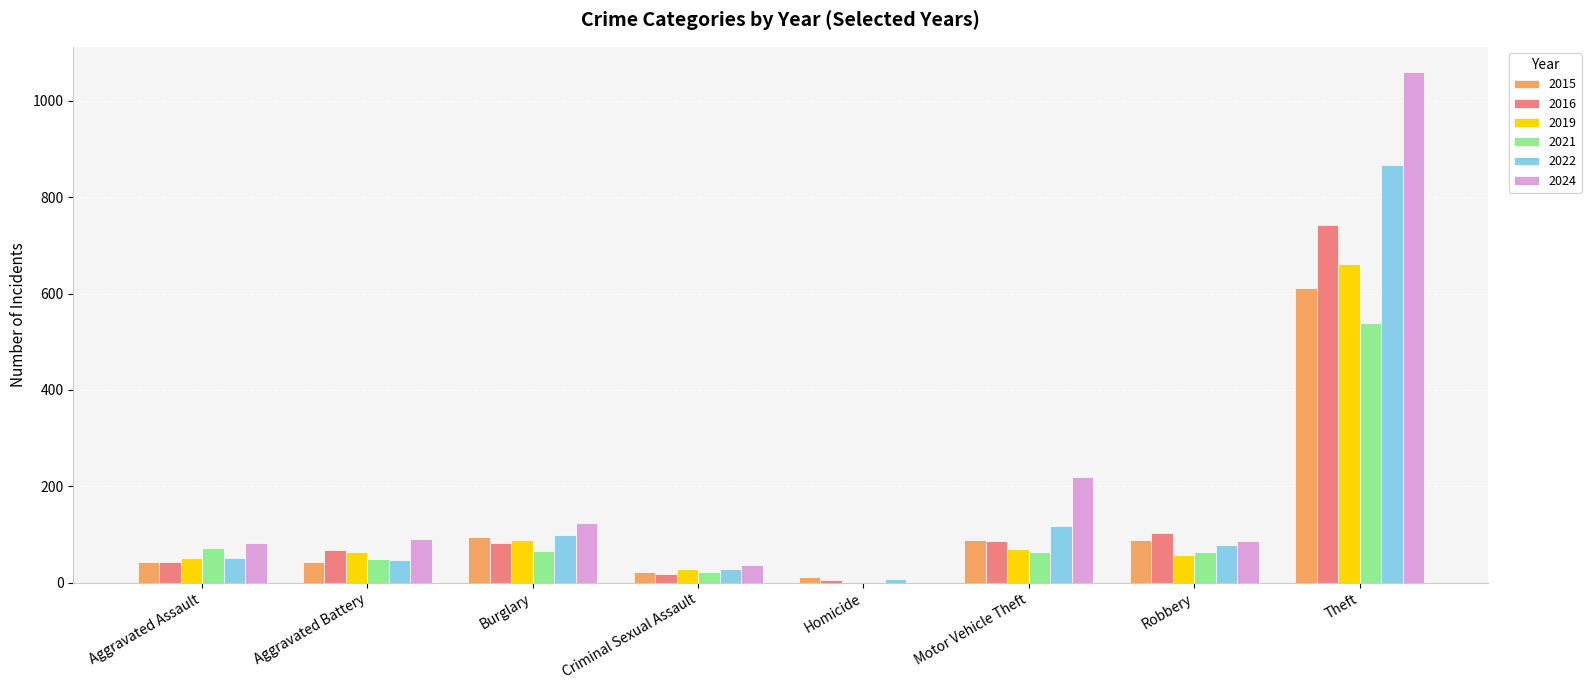

Is the value of 2015 at Aggravated Assault greater than the value of 2021 at Aggravated Assault?

No